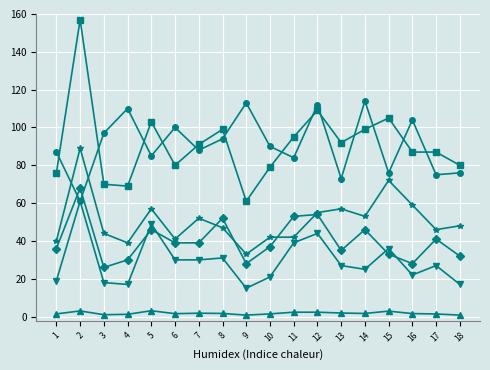

What is the maximum value shown in the chart?

157.0